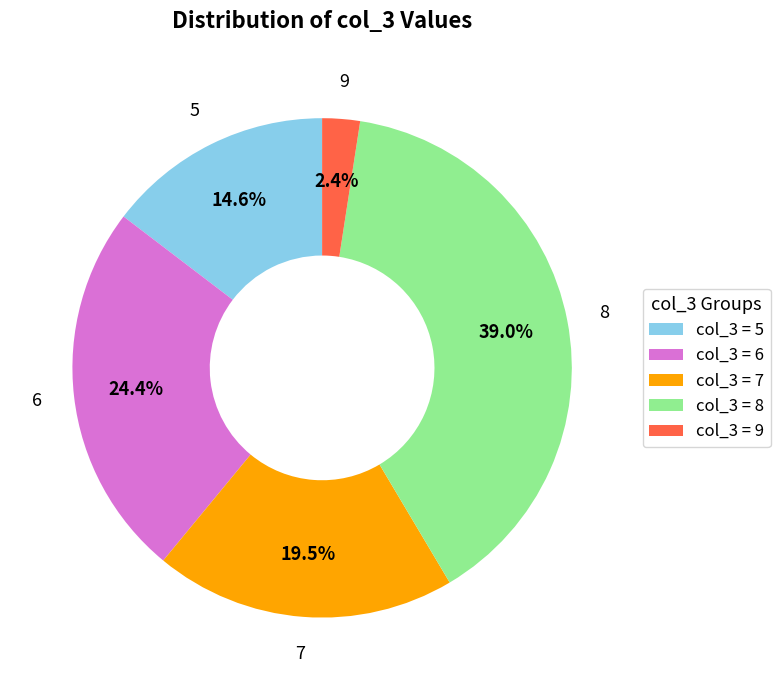

Between col_3 = 6 and col_3 = 8, which is larger?

col_3 = 8